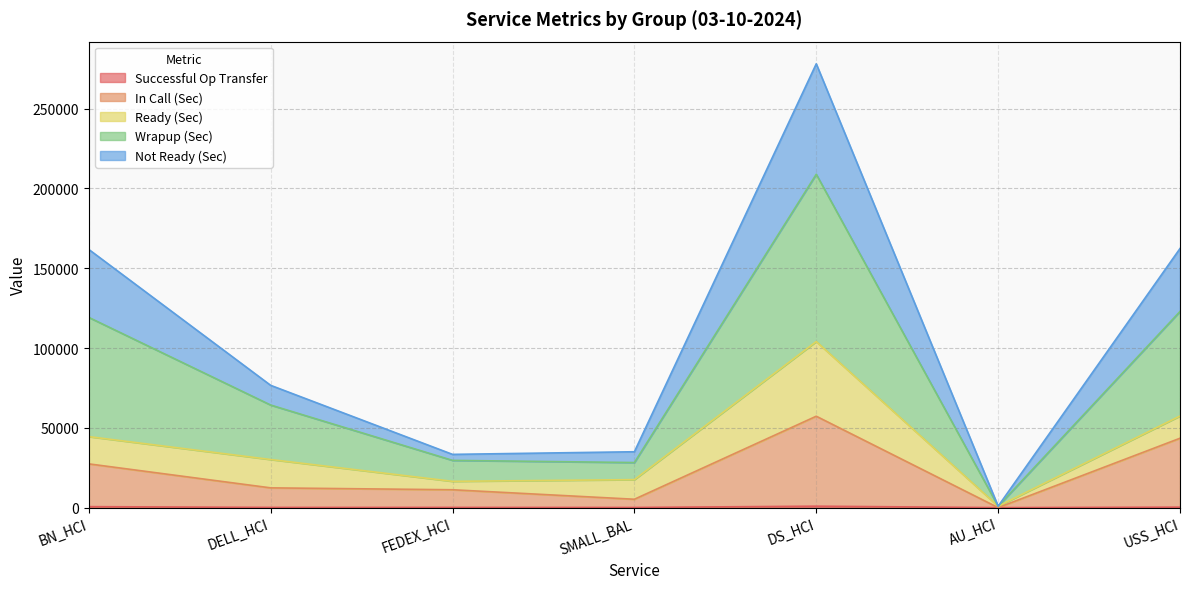

What is the difference between the highest and lowest values at SMALL_BAL?

34914.6